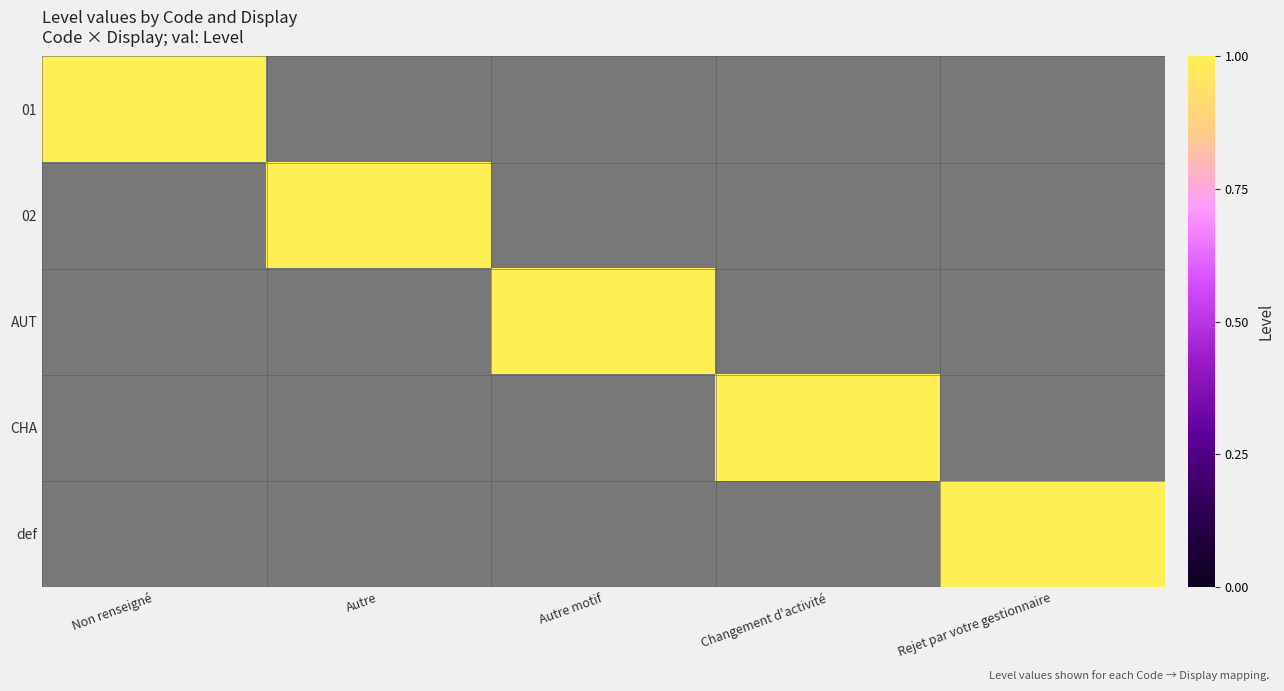

Between Non renseigné and Autre motif, which is larger?

Non renseigné